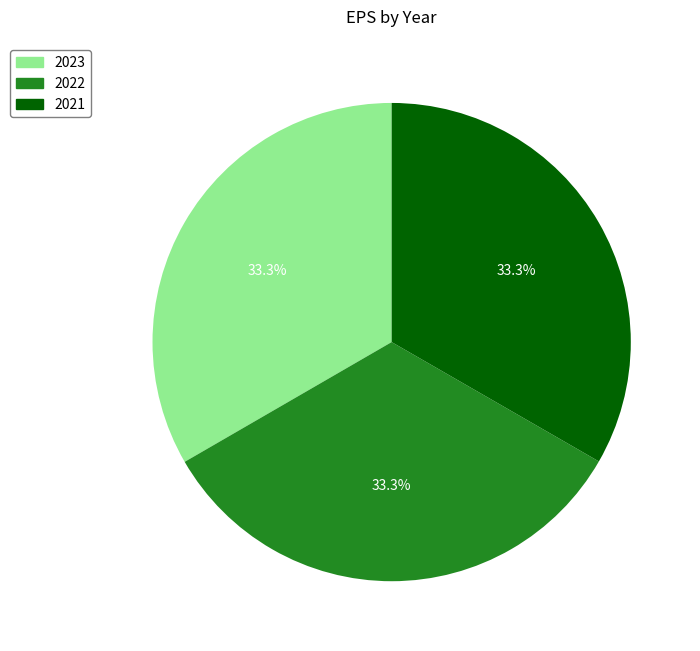

Does 2022 represent more than half of the total?

No